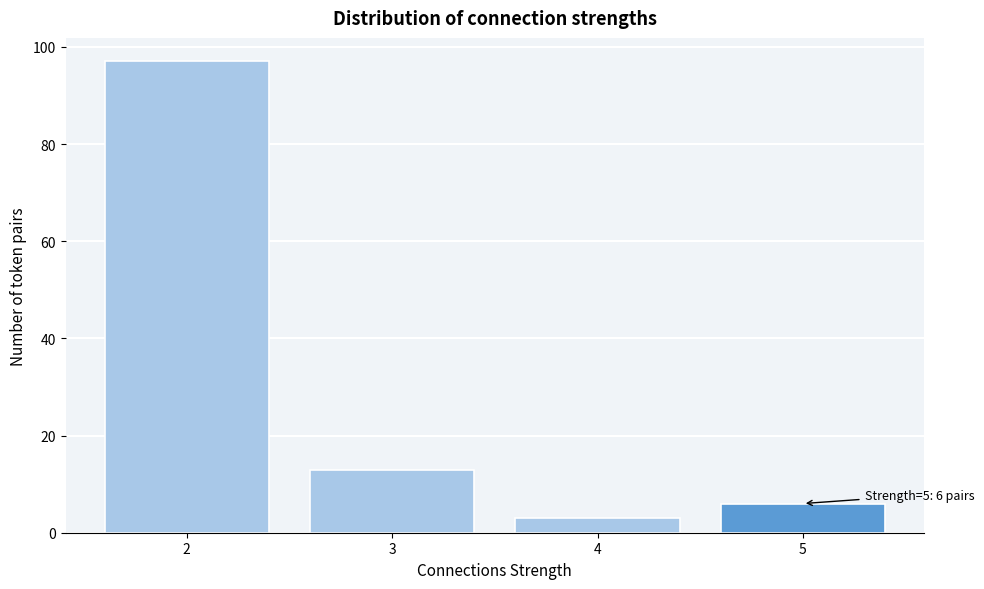

Reading left to right, what are all the values shown in this chart?

2=97	3=13	4=3	5=6